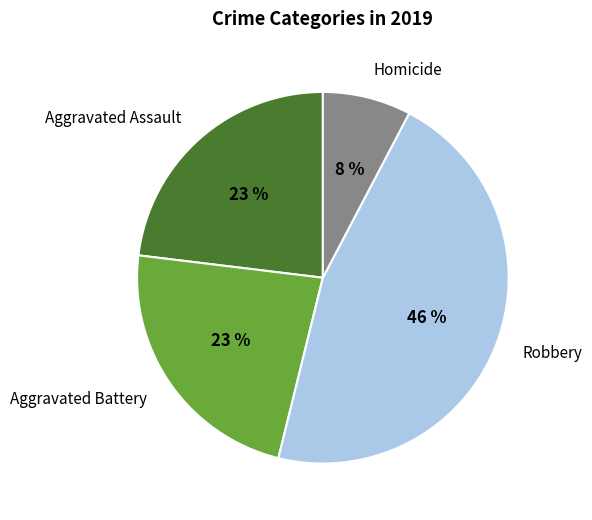

True or false: Robbery accounts for 46% of the total.

True